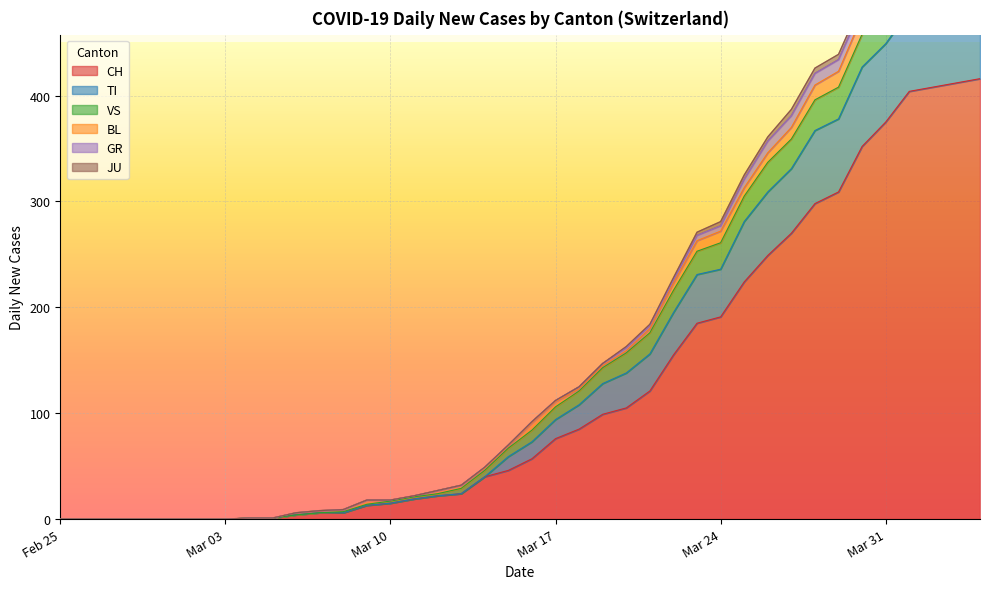

True or false: CH and VS cross at least once.

False